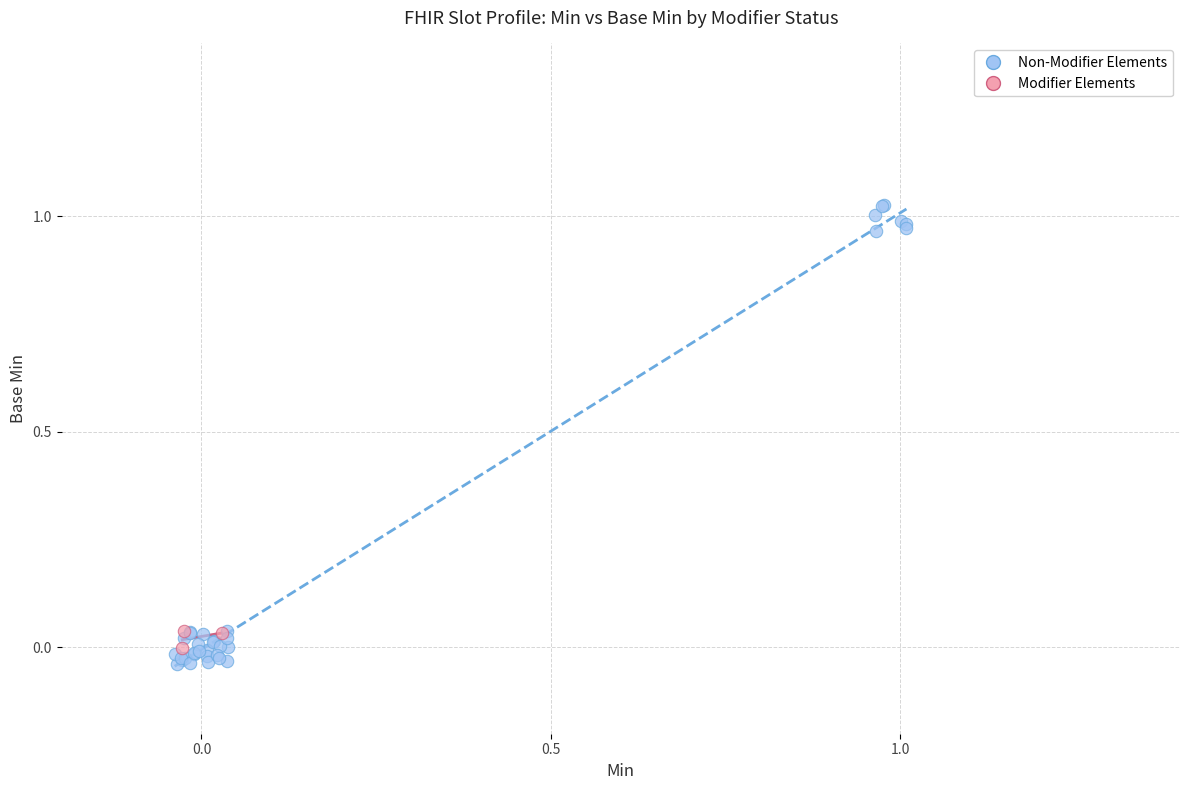

Which series has the widest spread of Y values?

Non-Modifier Elements